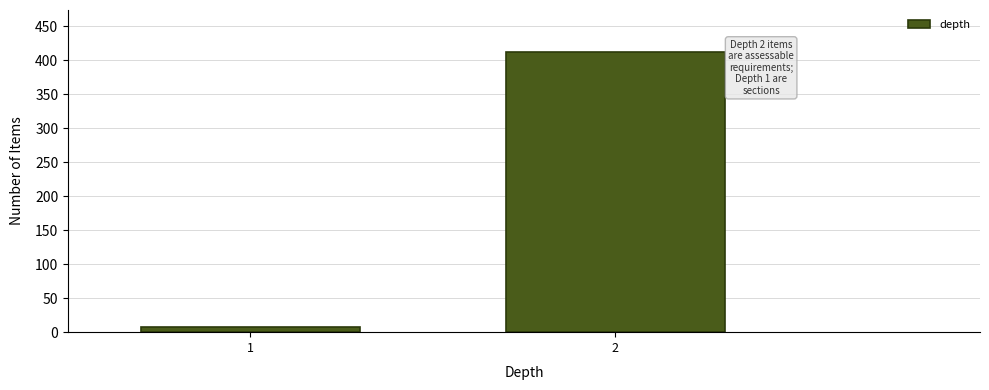

Reading left to right, transcribe all the data shown in this chart.

1=7	2=412